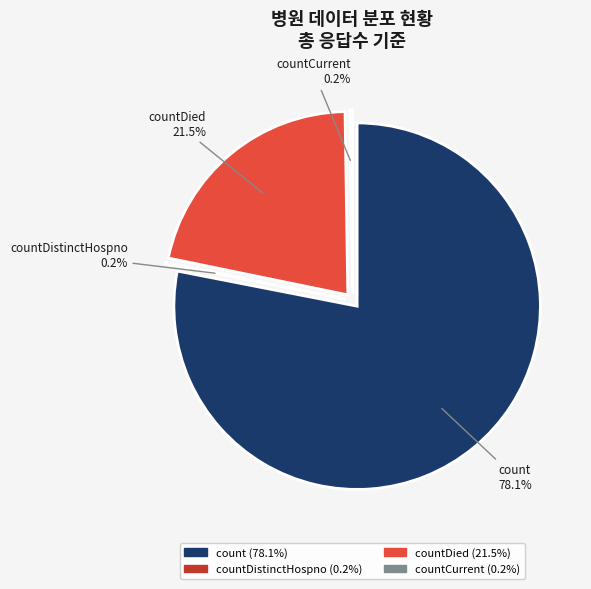

Between countDied and count, which is larger?

count